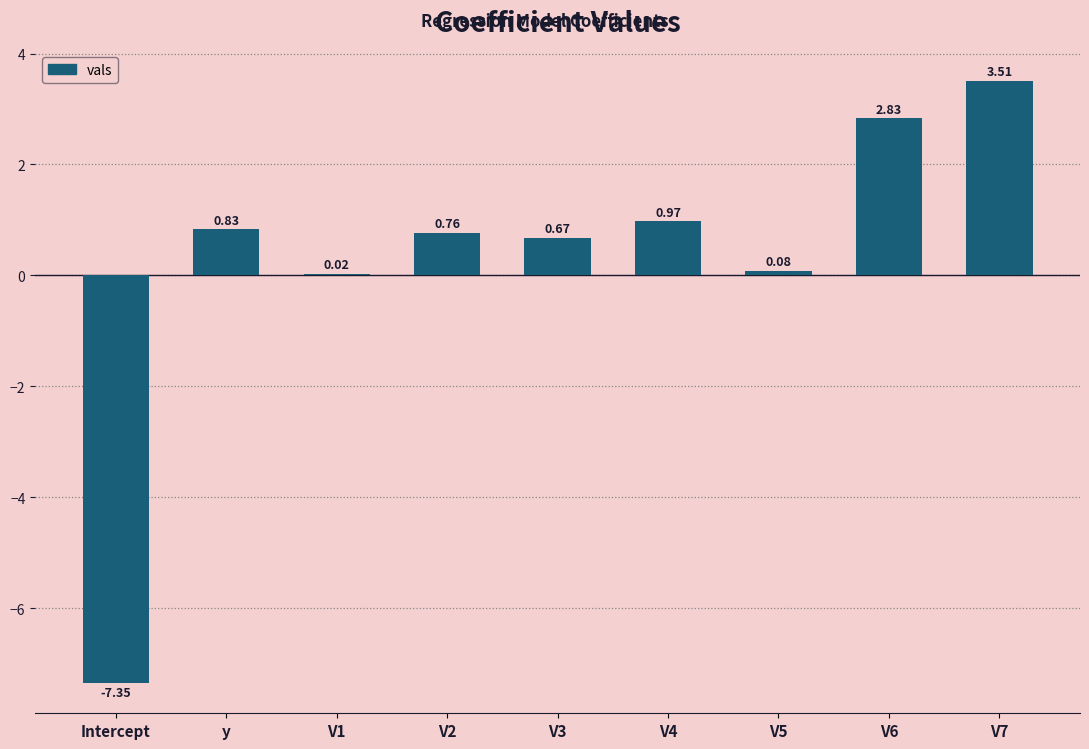

At which label does the data first exceed 0?

y